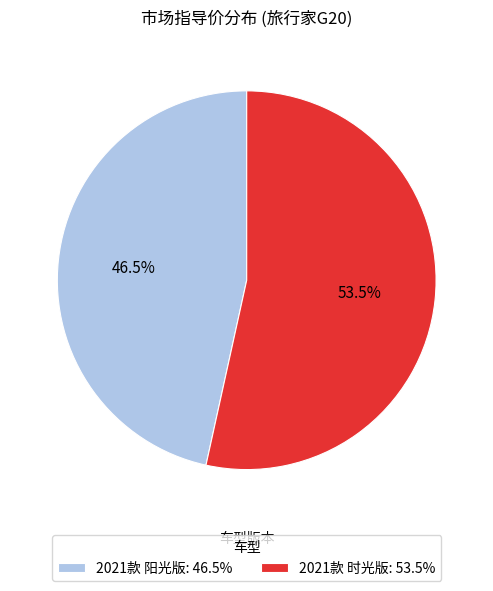

Does 2021款 时光版: 53.5% represent more than half of the total?

Yes